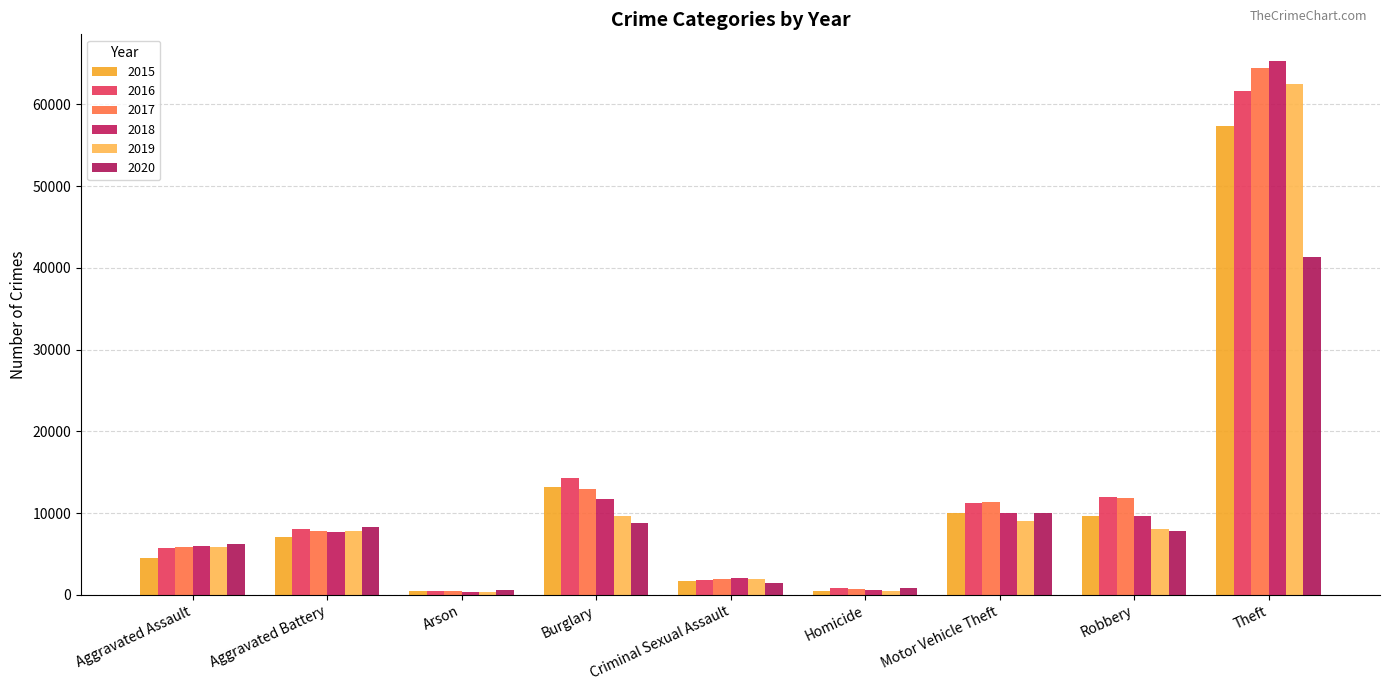

Reading left to right, transcribe all the data shown in this chart.

2015: Aggravated Assault=4480	Aggravated Battery=7019	Arson=448	Burglary=13184	Criminal Sexual Assault=1704	Homicide=496	Motor Vehicle Theft=10068	Robbery=9638	Theft=57352
2016: Aggravated Assault=5713	Aggravated Battery=8085	Arson=515	Burglary=14289	Criminal Sexual Assault=1862	Homicide=786	Motor Vehicle Theft=11285	Robbery=11960	Theft=61623
2017: Aggravated Assault=5793	Aggravated Battery=7845	Arson=444	Burglary=13001	Criminal Sexual Assault=1986	Homicide=672	Motor Vehicle Theft=11380	Robbery=11881	Theft=64386
2018: Aggravated Assault=6002	Aggravated Battery=7735	Arson=373	Burglary=11747	Criminal Sexual Assault=2045	Homicide=588	Motor Vehicle Theft=9985	Robbery=9681	Theft=65290
2019: Aggravated Assault=5841	Aggravated Battery=7858	Arson=376	Burglary=9638	Criminal Sexual Assault=1920	Homicide=499	Motor Vehicle Theft=8978	Robbery=7995	Theft=62497
2020: Aggravated Assault=6265	Aggravated Battery=8320	Arson=588	Burglary=8758	Criminal Sexual Assault=1498	Homicide=787	Motor Vehicle Theft=9959	Robbery=7855	Theft=41346